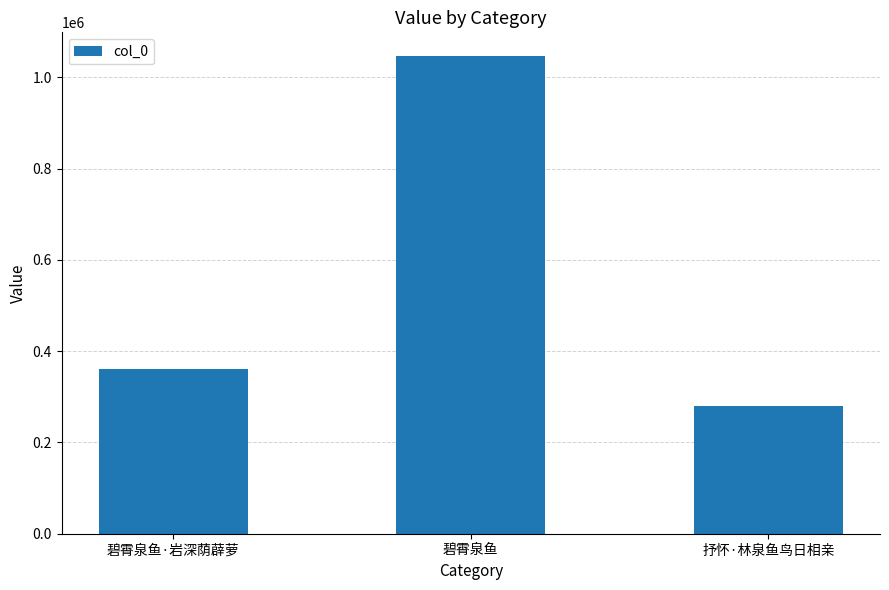

What is the minimum value shown in the chart?

280272